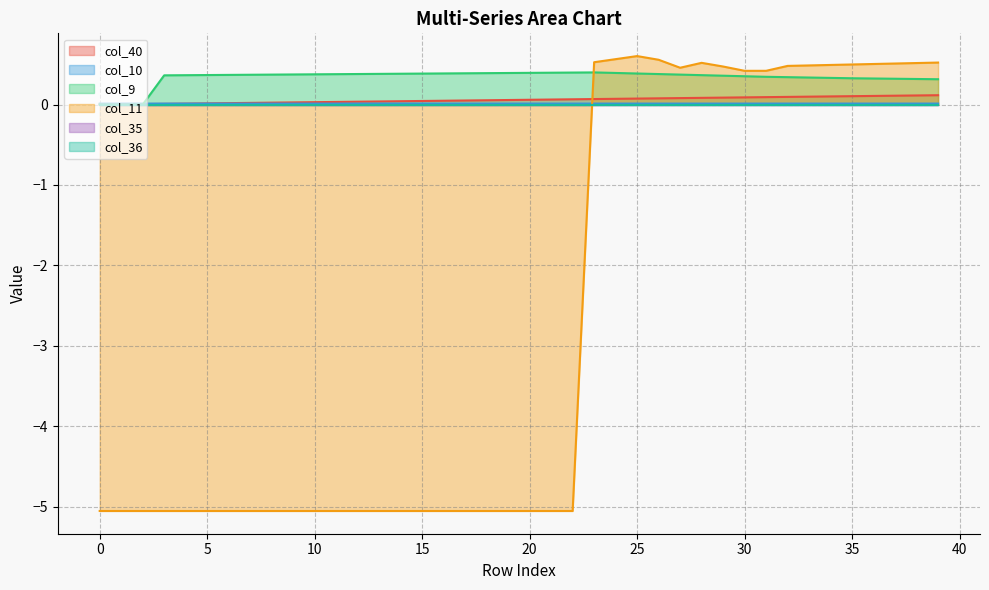

What is the smallest value displayed?

-5.1